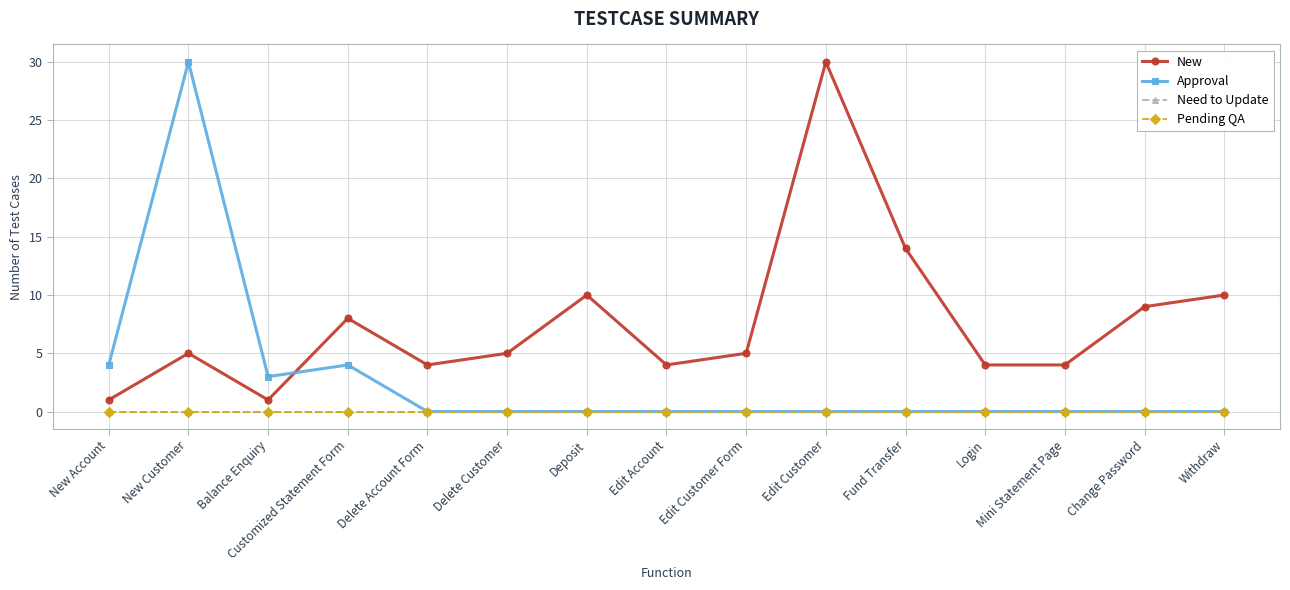

Rank the series by their maximum value, from lowest to highest.

Need to Update, Pending QA, New, Approval